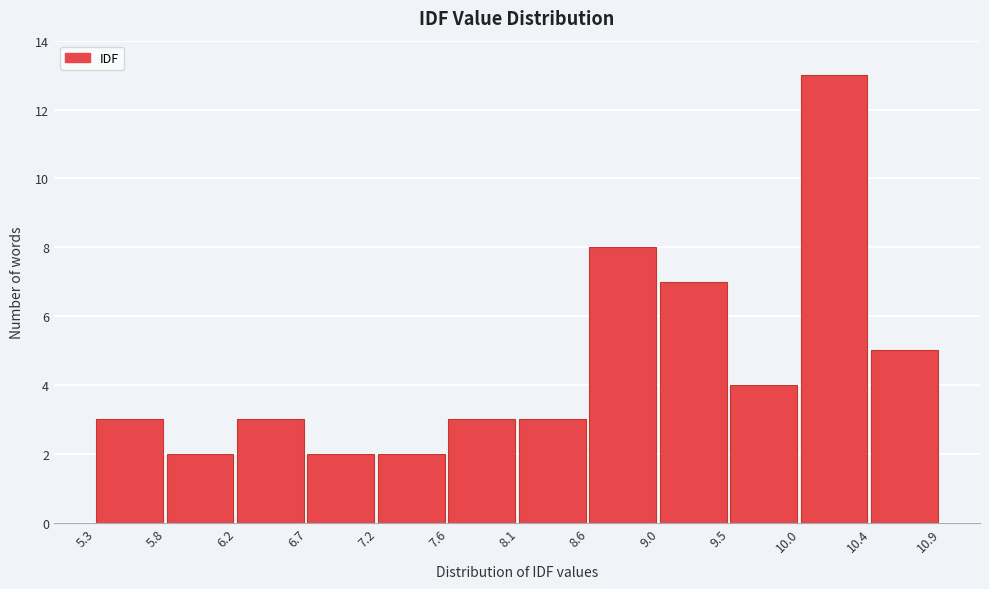

Reading left to right, transcribe this chart: for each bar, give the range it covers on the x-axis and its height. The values are not printed on the chart, so give them approximately, as read against the axis.

5.3 to 5.8: 3
5.8 to 6.2: 2
6.2 to 6.7: 3
6.7 to 7.2: 2
7.2 to 7.6: 2
7.6 to 8.1: 3
8.1 to 8.6: 3
8.6 to 9.0: 8
9.0 to 9.5: 7
9.5 to 10.0: 4
10.0 to 10.4: 13
10.4 to 10.9: 5